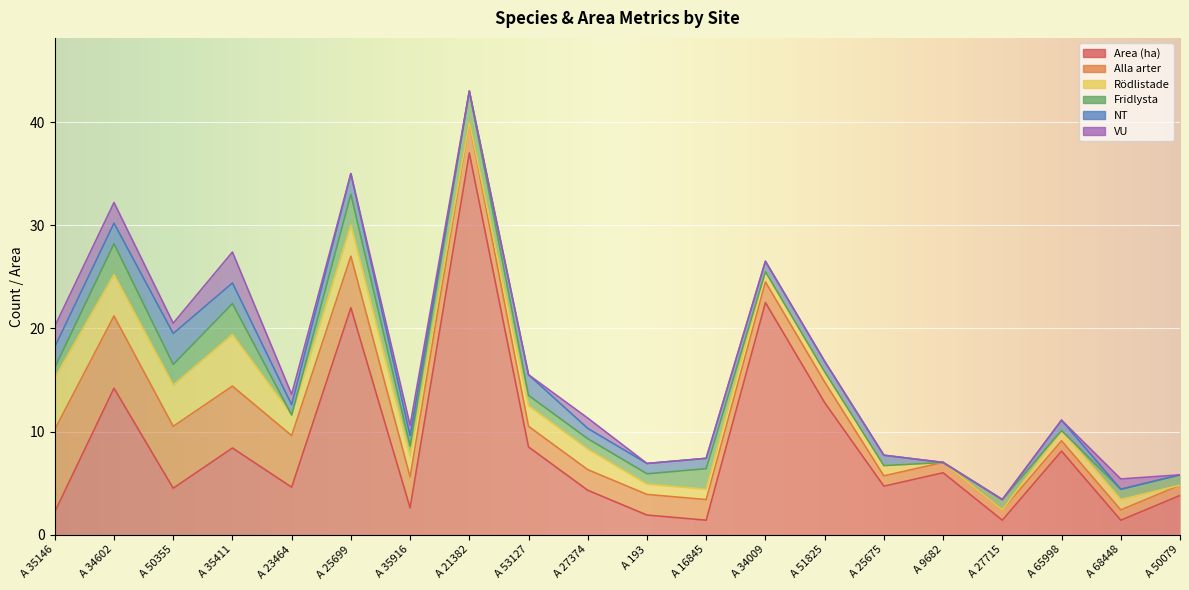

In Fridlysta, how many points are higher than both neighbors (excluding endpoints)?

6